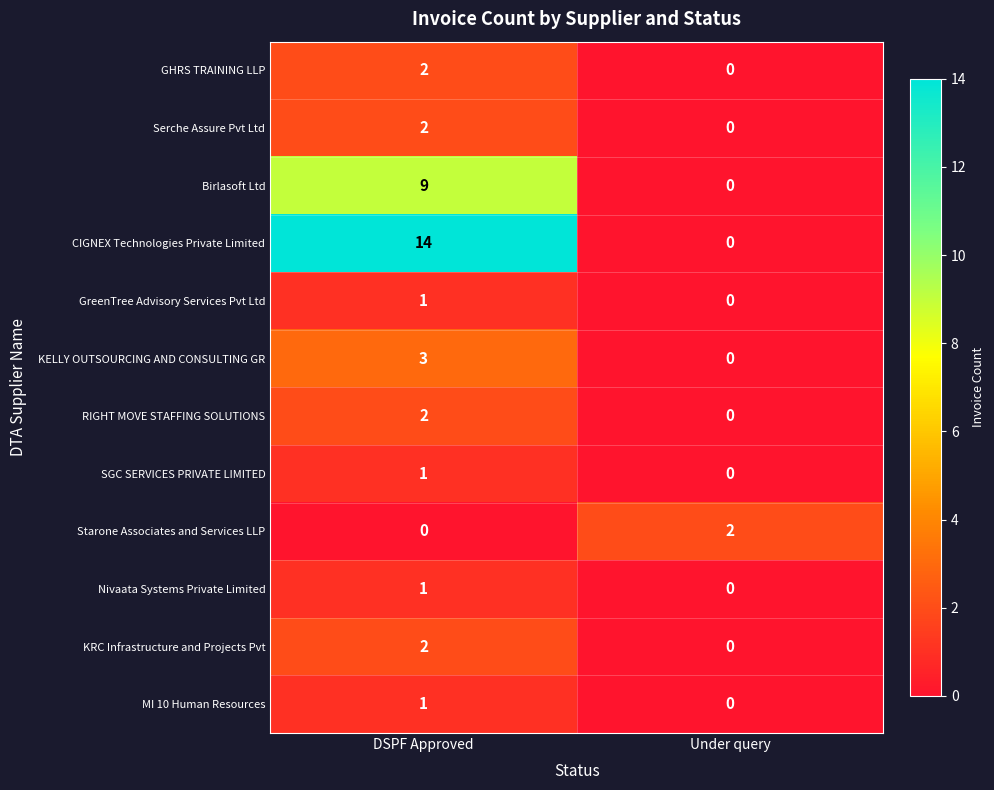

At how many categories does at least one series exceed 7?

1